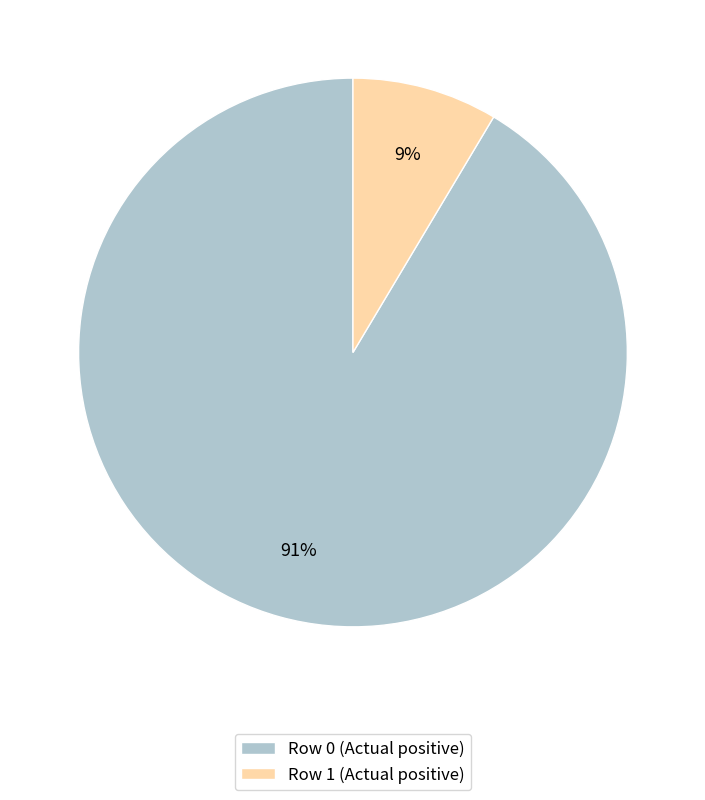

Do Row 0 (Actual positive) and Row 1 (Actual positive) together represent more than half of the pie?

Yes